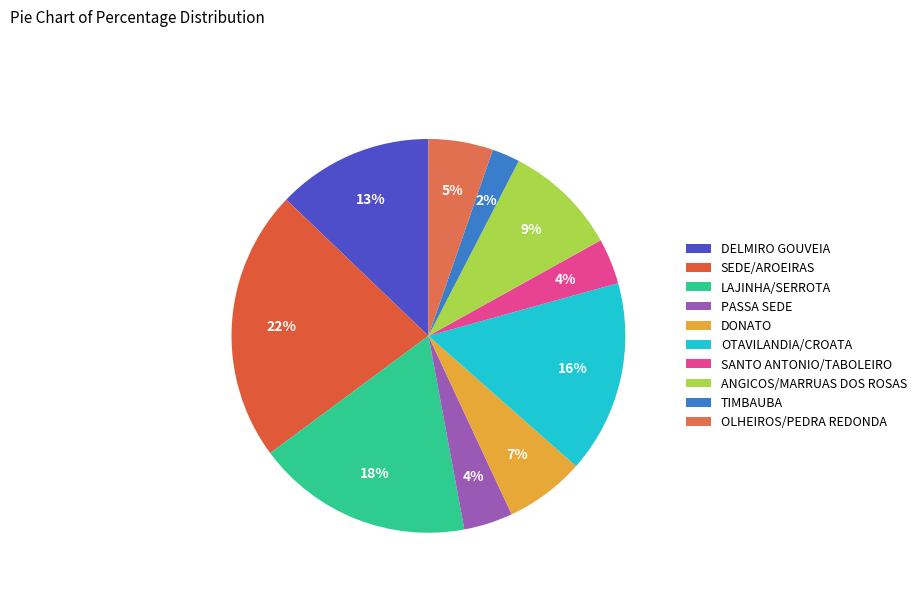

Which slice is the largest?

SEDE/AROEIRAS